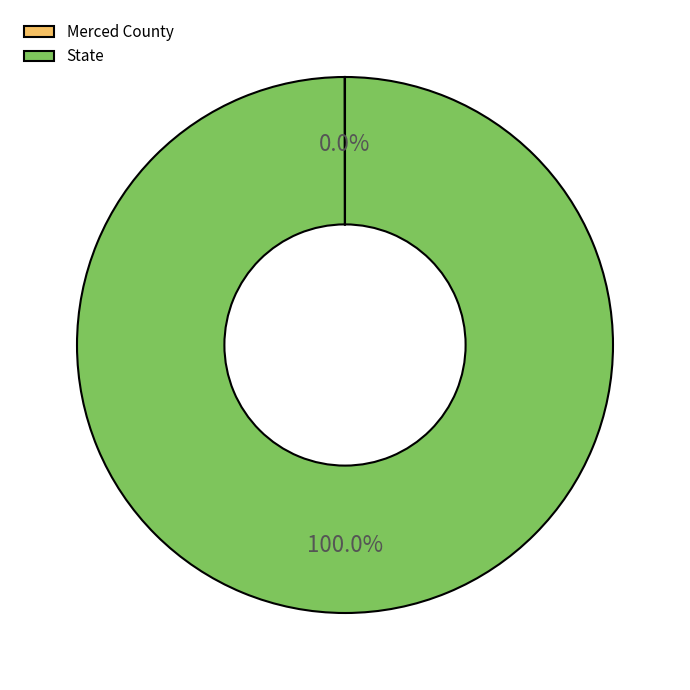

Does State account for over 50% of the chart?

Yes